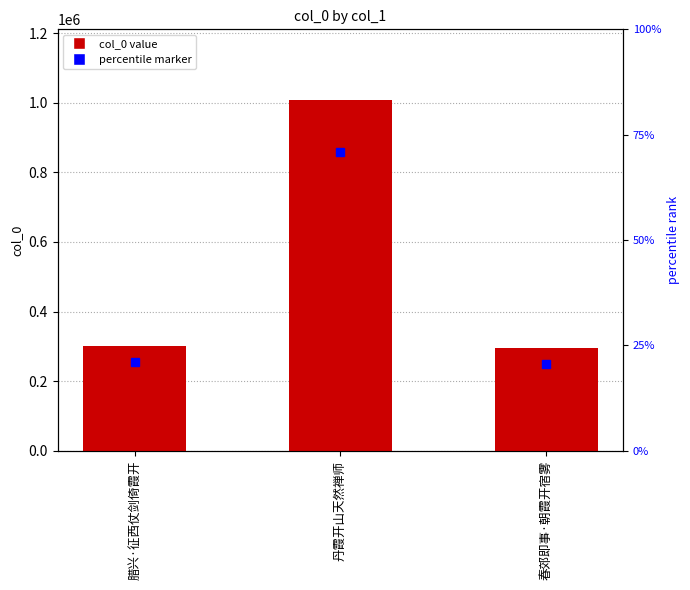

What is the label of the 2nd bar from the left?

丹霞开山天然禅师